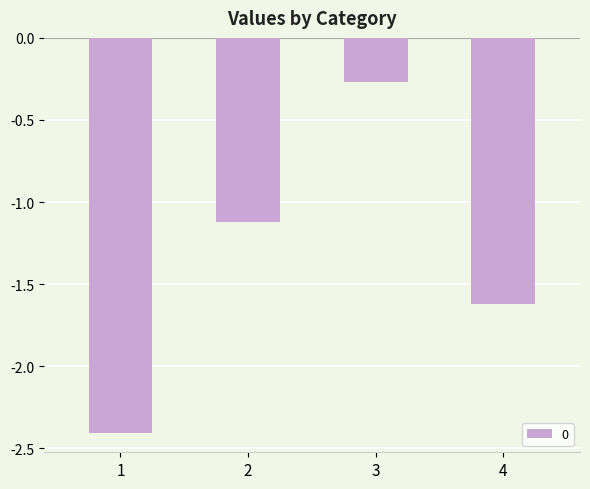

Is it true that the value at 4 is -1.6?

True